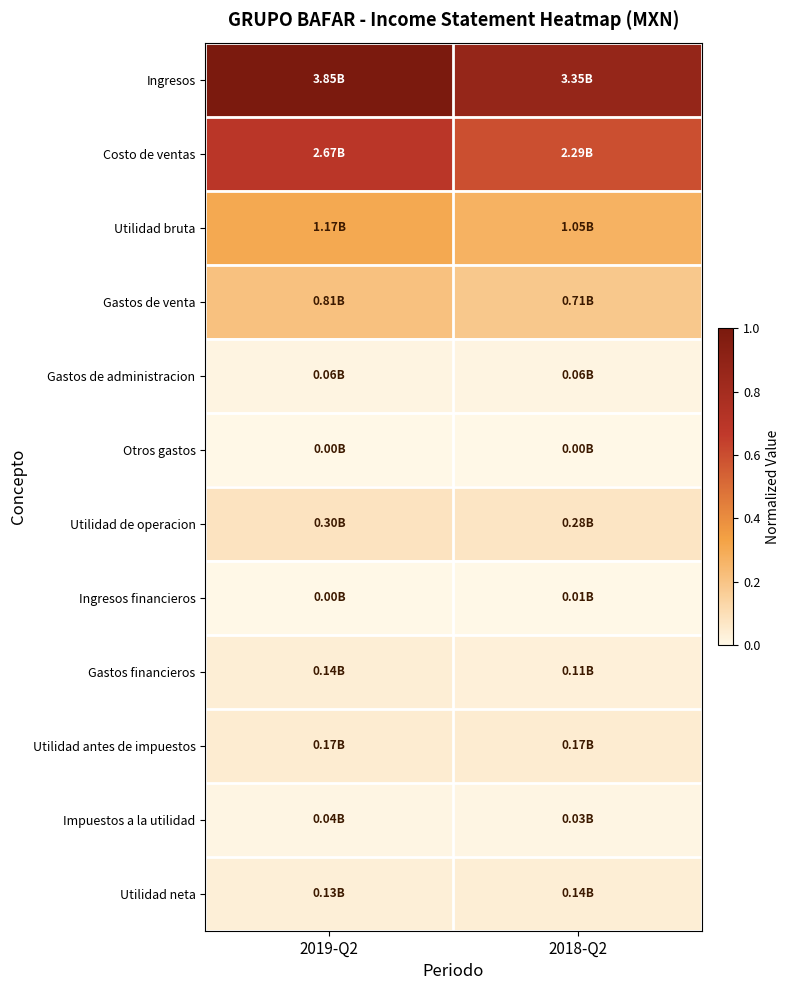

Reading right to left, list all the values displayed in this chart.

Ingresos: 2018-Q2=0.9	2019-Q2=1.0
Costo de ventas: 2018-Q2=0.6	2019-Q2=0.7
Utilidad bruta: 2018-Q2=0.3	2019-Q2=0.3
Gastos de venta: 2018-Q2=0.2	2019-Q2=0.2
Gastos de administracion: 2018-Q2=0.0	2019-Q2=0.0
Otros gastos: 2018-Q2=0.0	2019-Q2=0.0
Utilidad de operacion: 2018-Q2=0.1	2019-Q2=0.1
Ingresos financieros: 2018-Q2=0.0	2019-Q2=0.0
Gastos financieros: 2018-Q2=0.0	2019-Q2=0.0
Utilidad antes de impuestos: 2018-Q2=0.0	2019-Q2=0.0
Impuestos a la utilidad: 2018-Q2=0.0	2019-Q2=0.0
Utilidad neta: 2018-Q2=0.0	2019-Q2=0.0